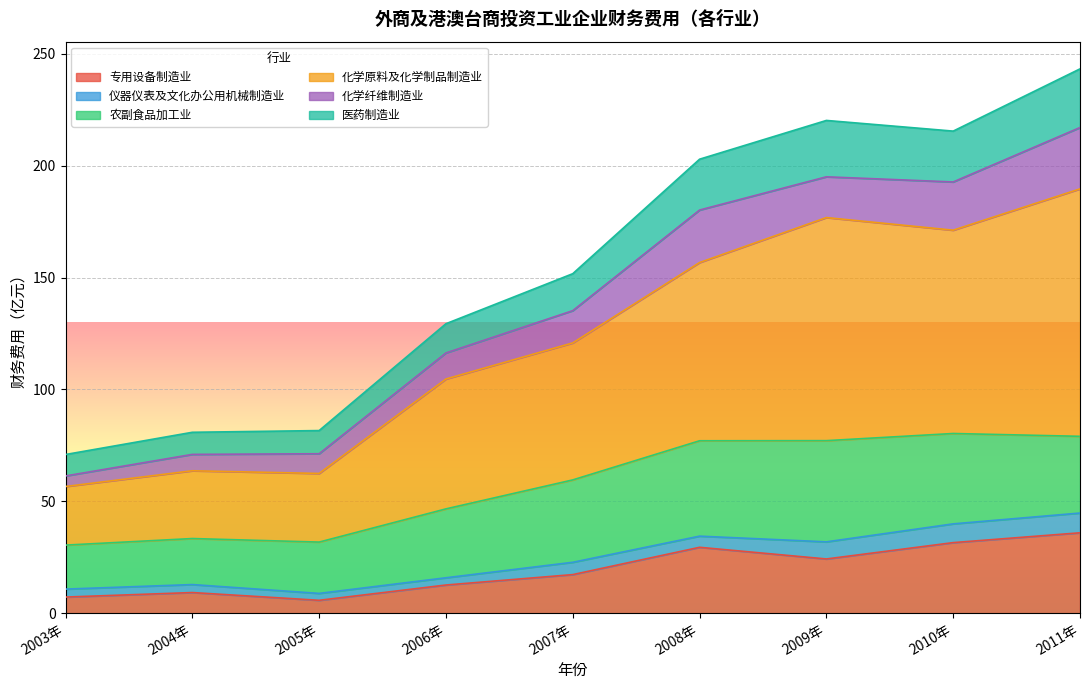

True or false: 专用设备制造业 has more than 1 interior local peaks.

True